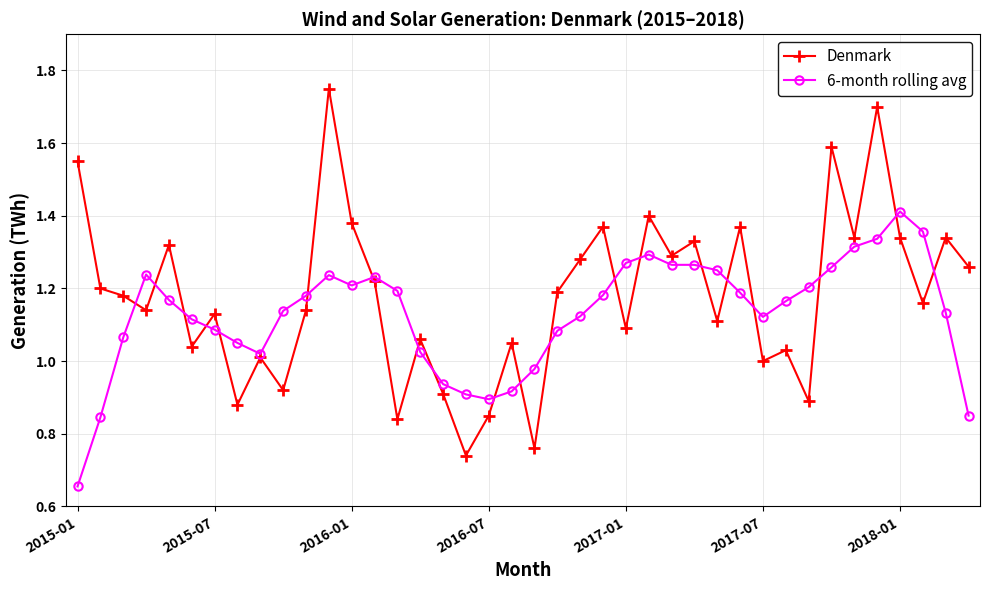

True or false: 6-month rolling avg has more than 2 interior local peaks.

True